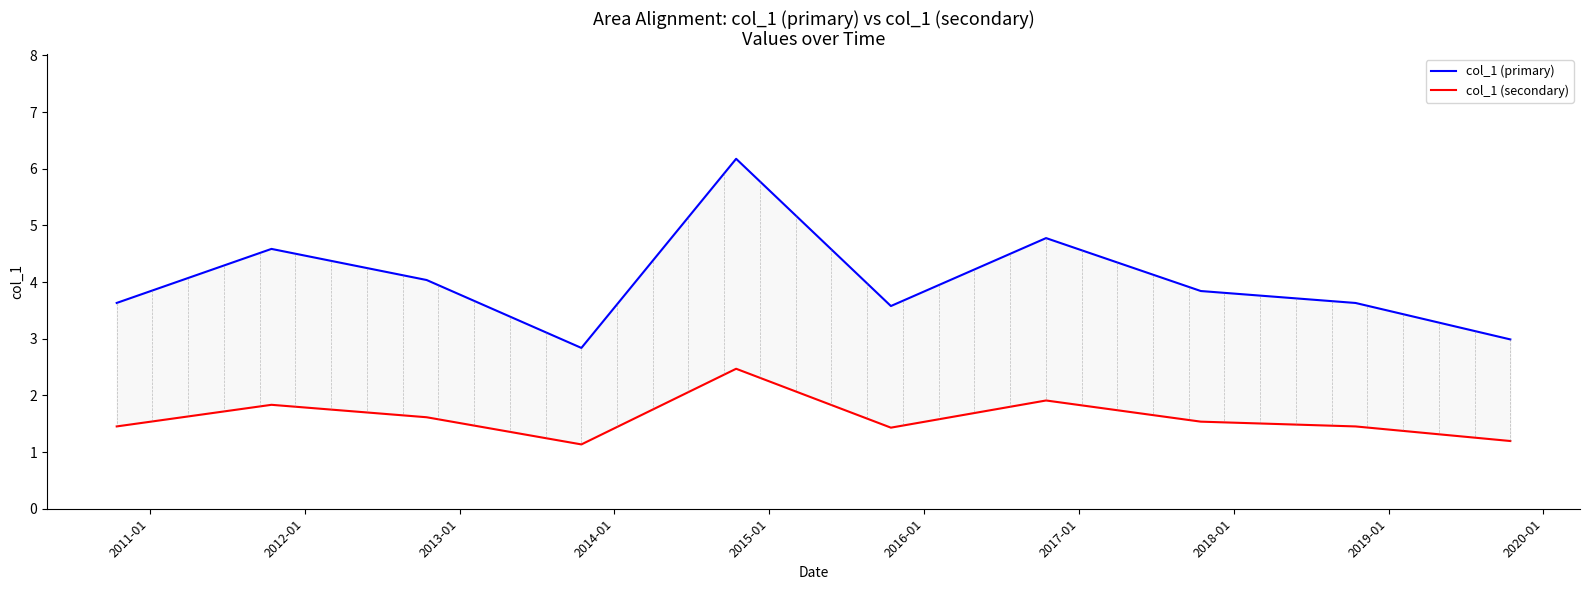

What is the sum of all col_1 (primary) values?

40.1